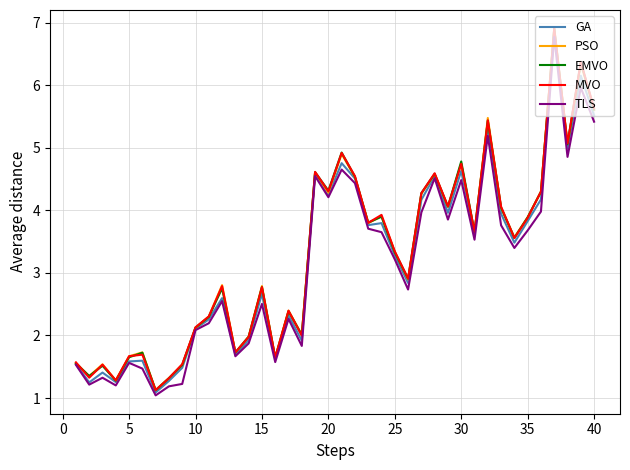

What is the minimum value shown in the chart?

1.0